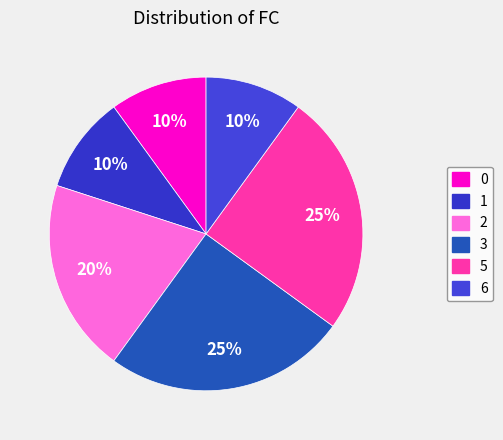

To the nearest percent, what is the difference between the 5 and 6 slice percentages?

15%